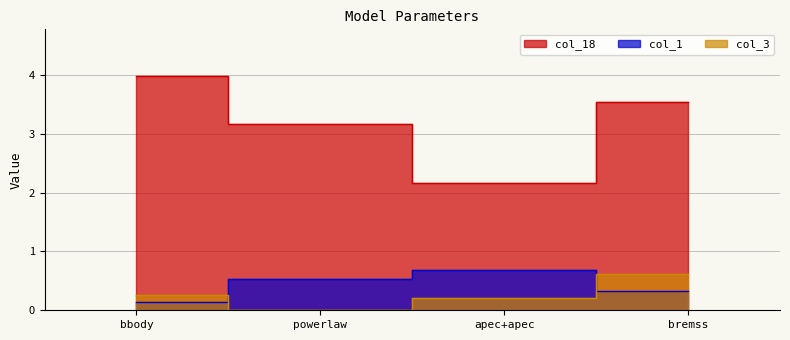

What is the value of the col_1 point at the 4th from the left?

0.3